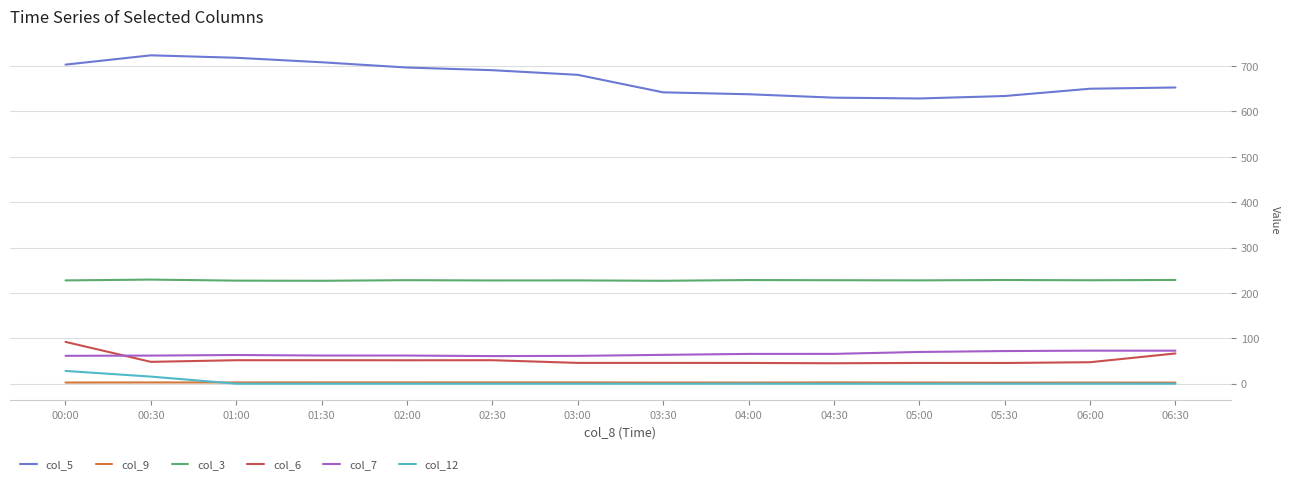

Between 01:00 and 02:00, which series saw the biggest shift?

col_5